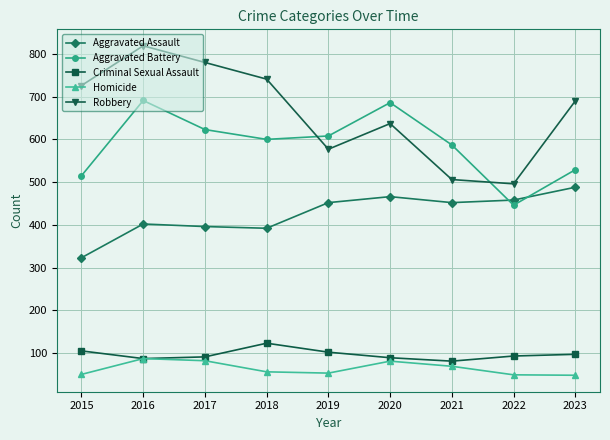

What is the average value of the Criminal Sexual Assault series?

96